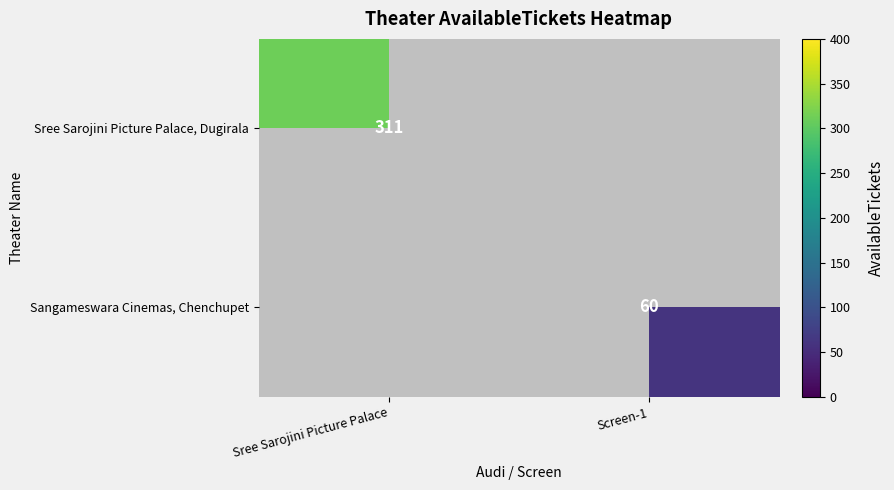

True or false: Sree Sarojini Picture Palace, Dugirala has a value of 508 at Sree Sarojini Picture Palace.

False